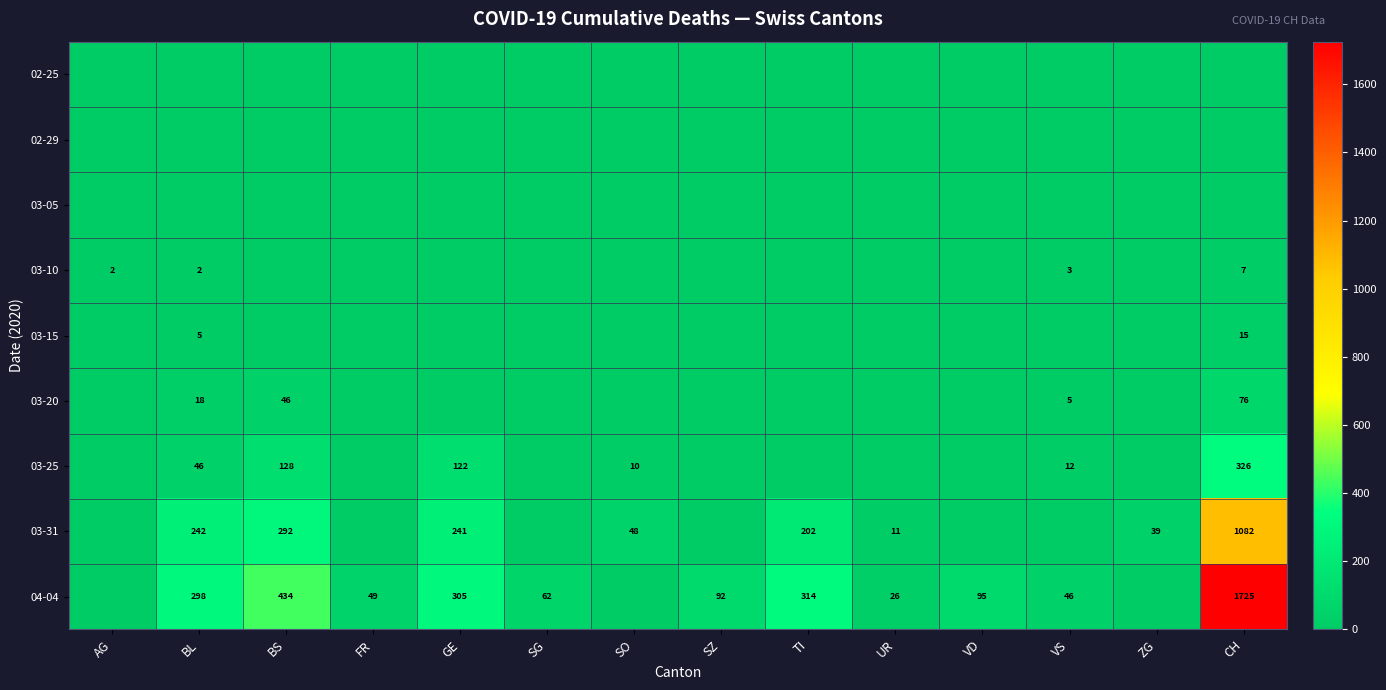

What is the sum of the 03-20 values at BL and CH?

94